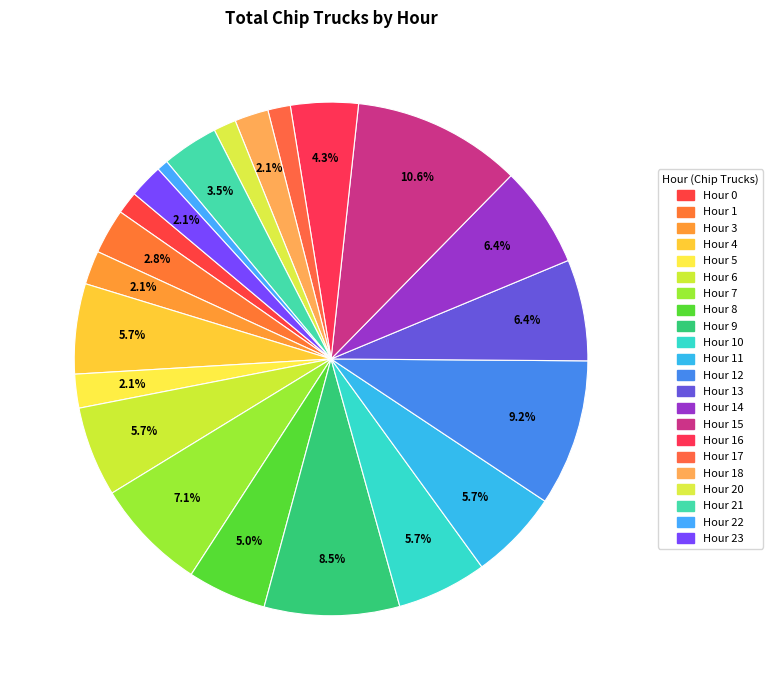

How many slices are in this pie chart?

22